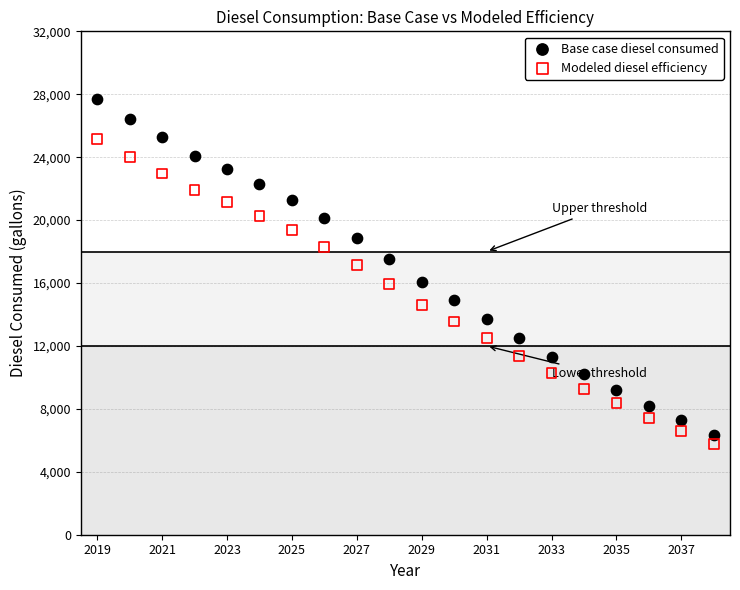

Across all data points, what is the range of X values (max minus min)?

19.0